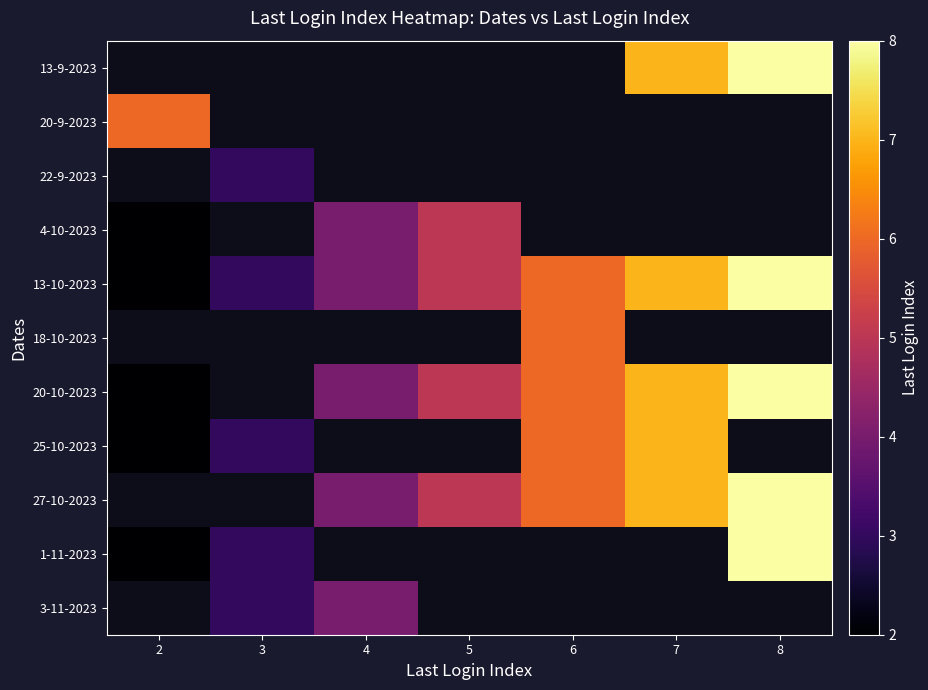

At which label does 4-10-2023 reach its minimum?

2